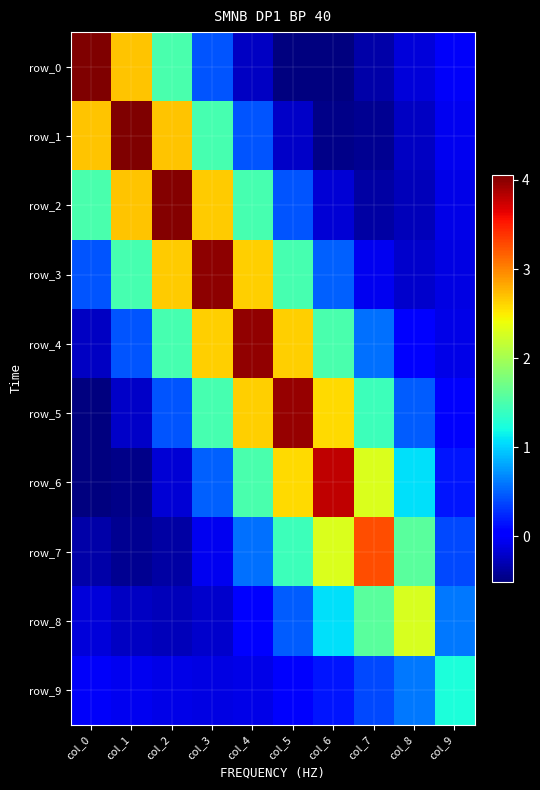

How many values in the row_1 series are below 0?

5